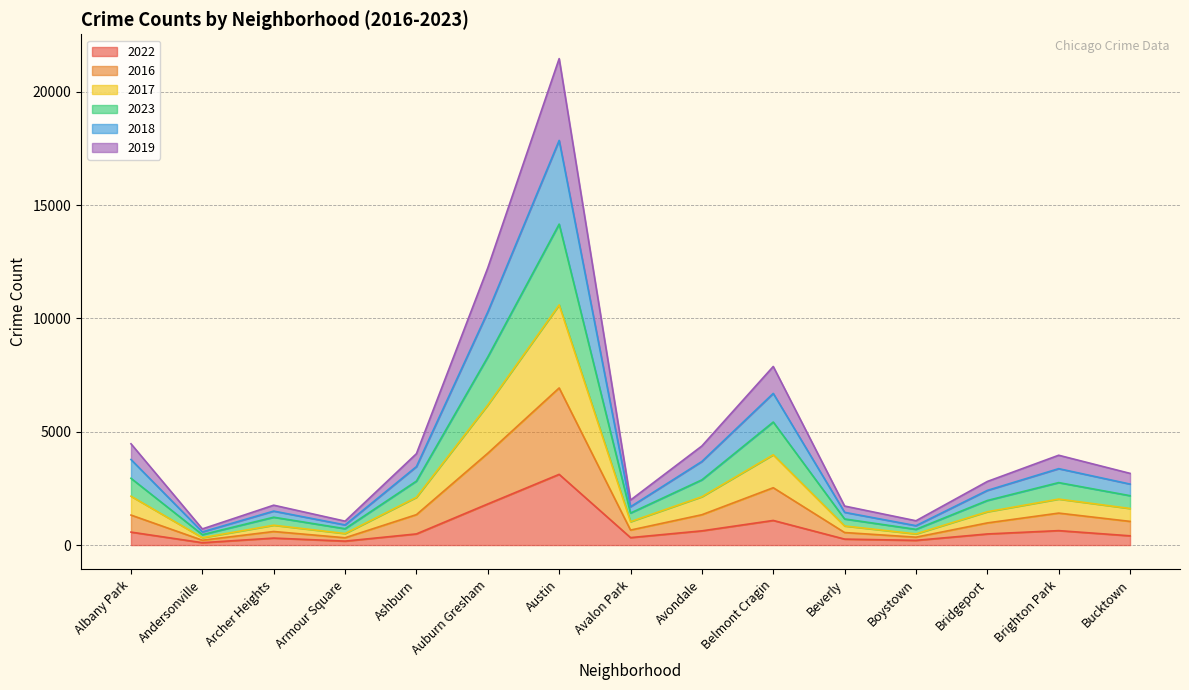

The 2019 series shows 1495 at Auburn Gresham. True or false?

False